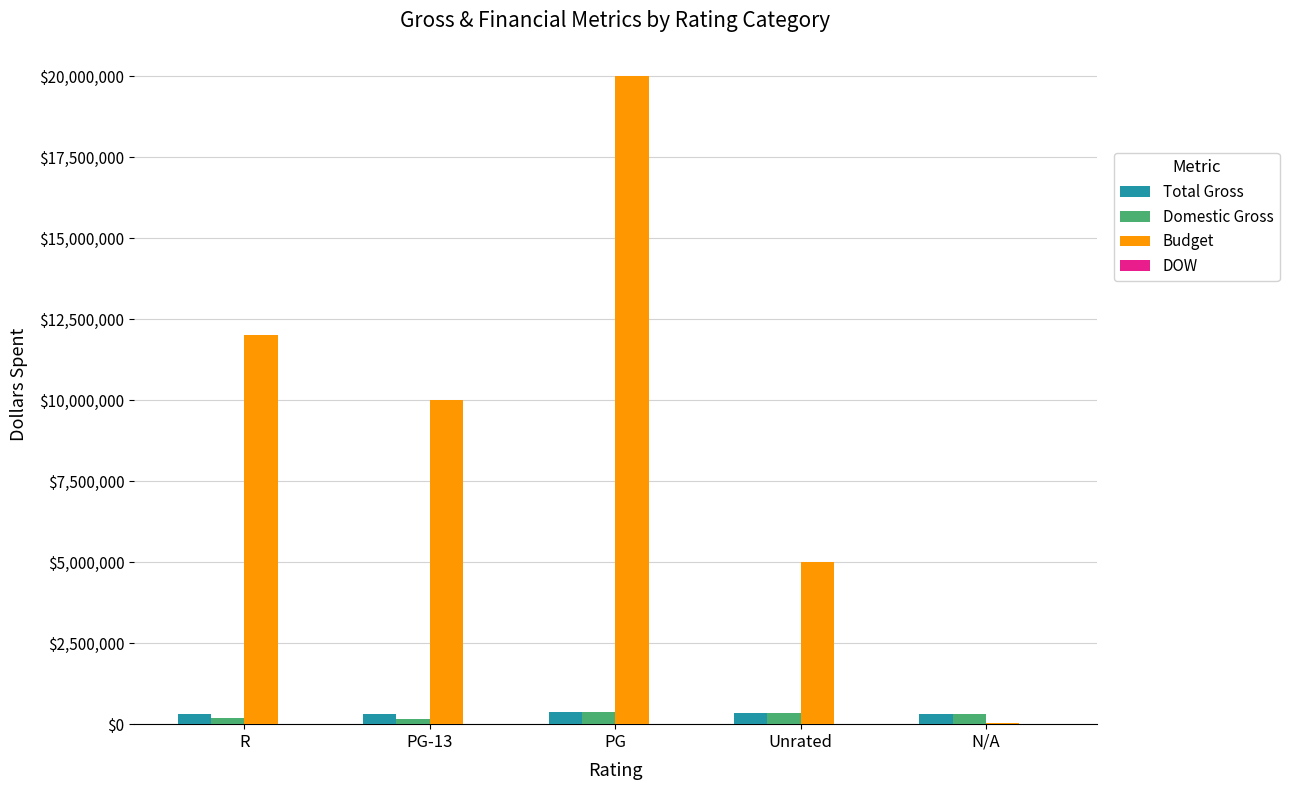

Are the bars horizontal?

No